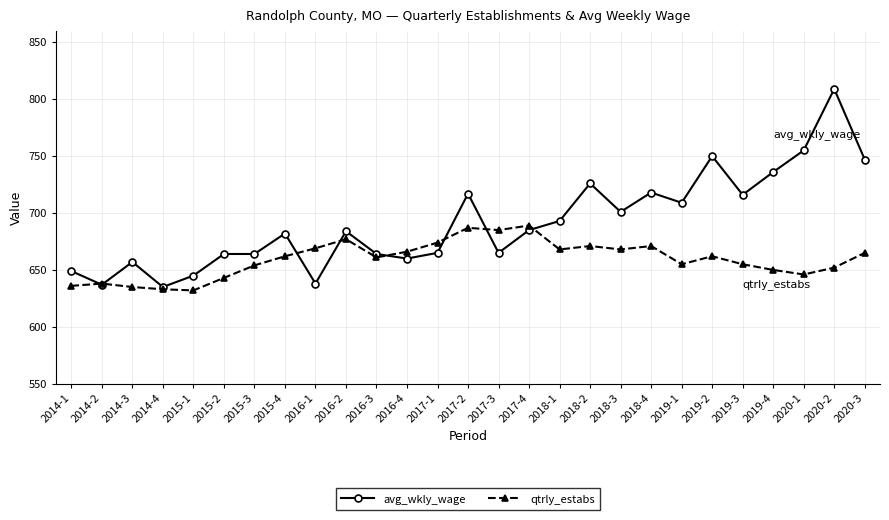

The qtrly_estabs series shows 677 at 2016-2. True or false?

True